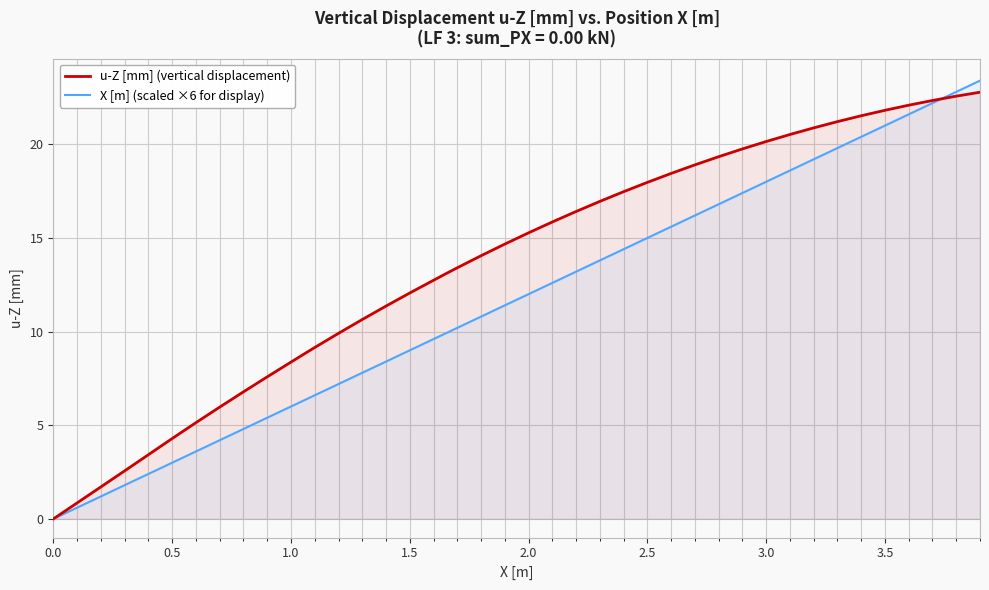

Which series has the largest range (max minus min)?

X [m] (scaled ×6 for display)